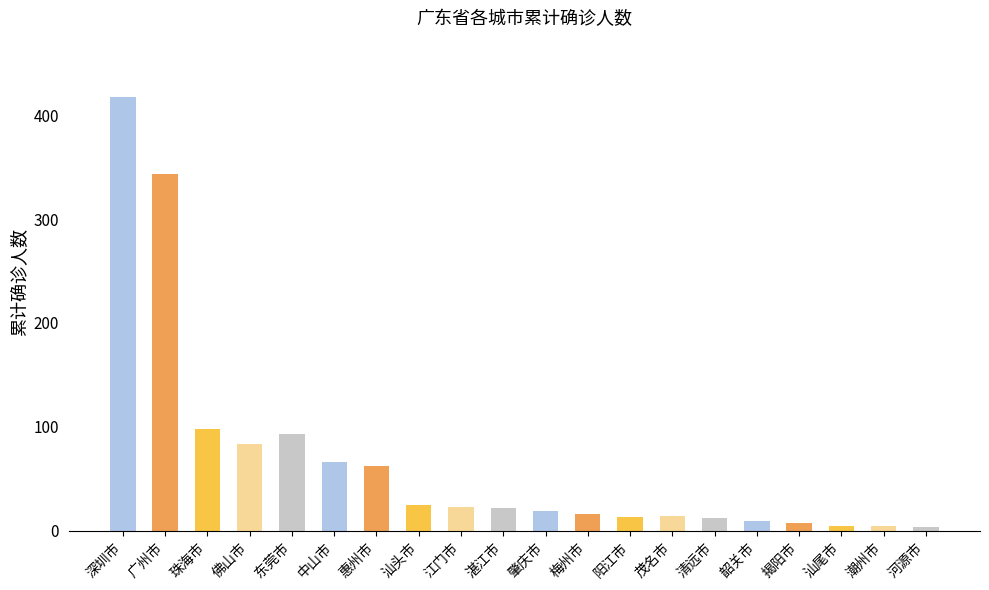

True or false: the data shows 141 at 佛山市.

False